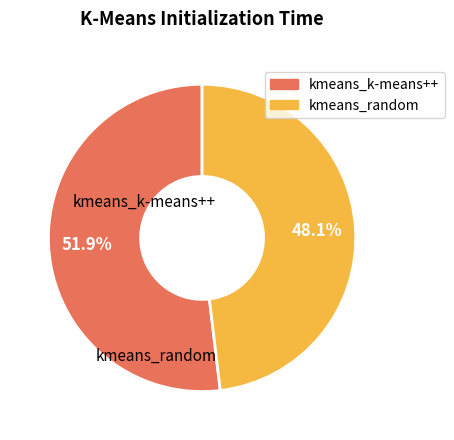

What is the ratio of the value at kmeans_random to the value at kmeans_k-means++?

0.9